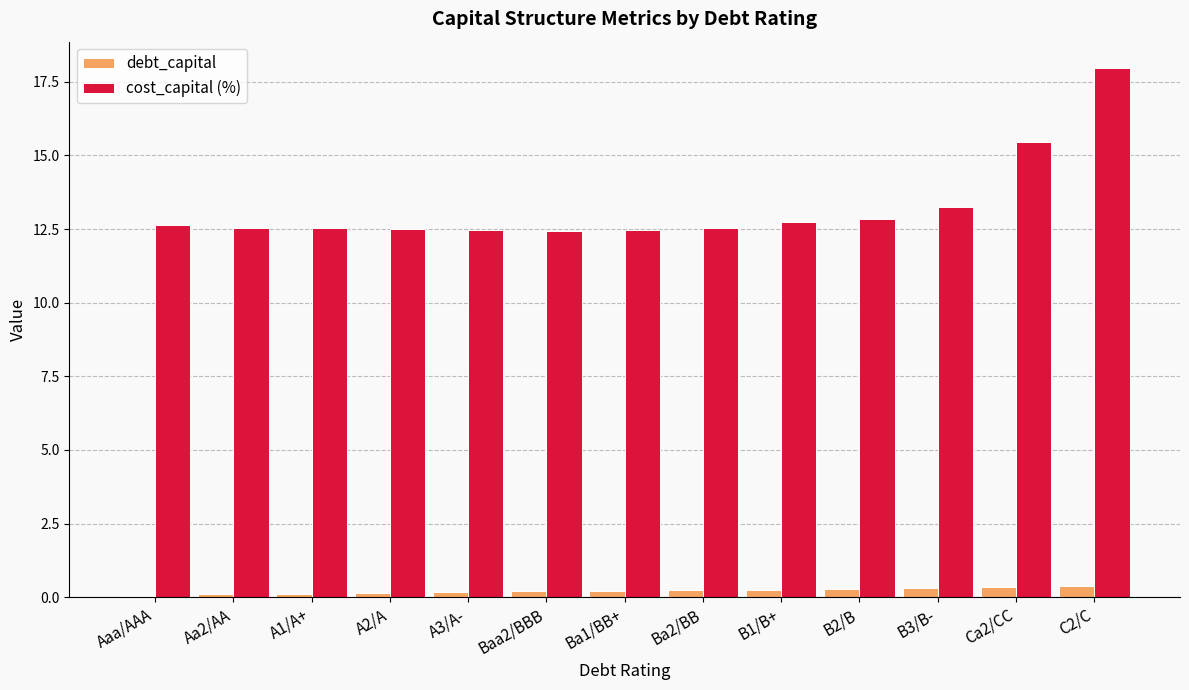

Which series changed the most between A1/A+ and Ca2/CC?

cost_capital (%)